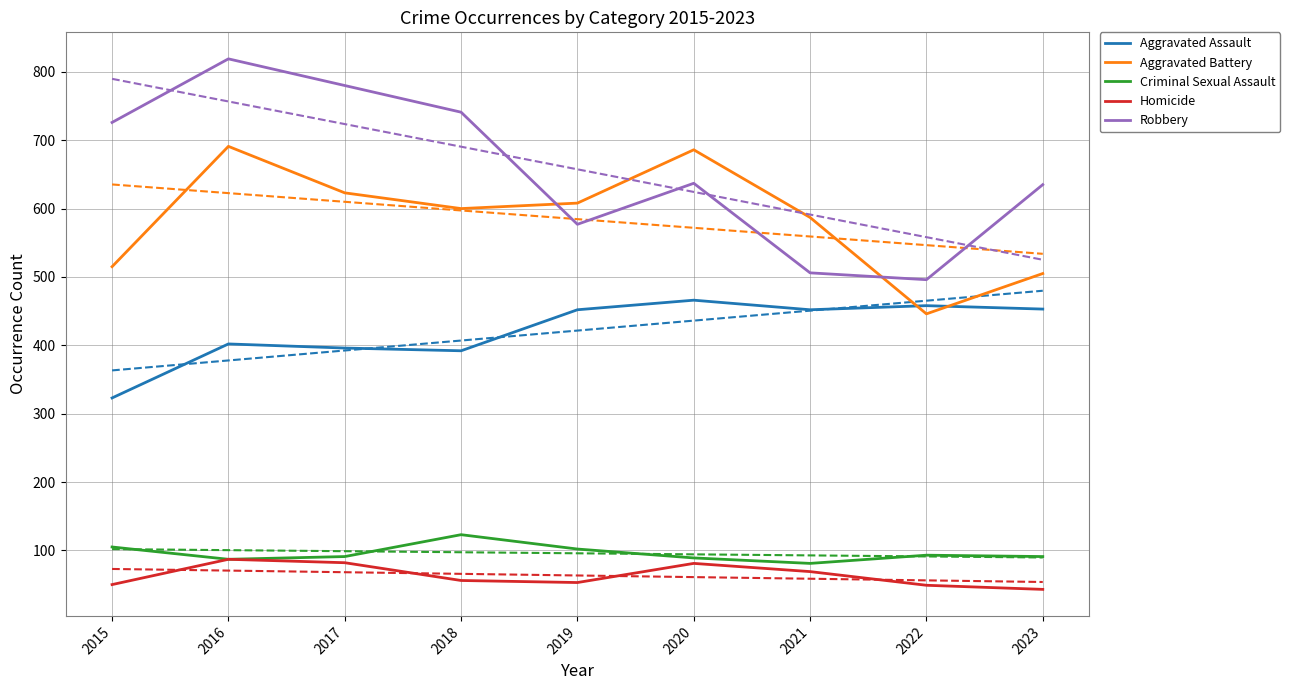

What is the sum of all Robbery values?

5917